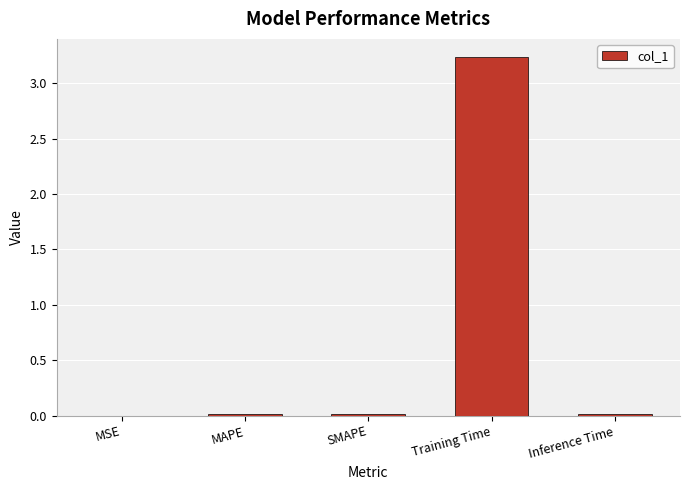

True or false: the data shows 0.0 at MSE.

True